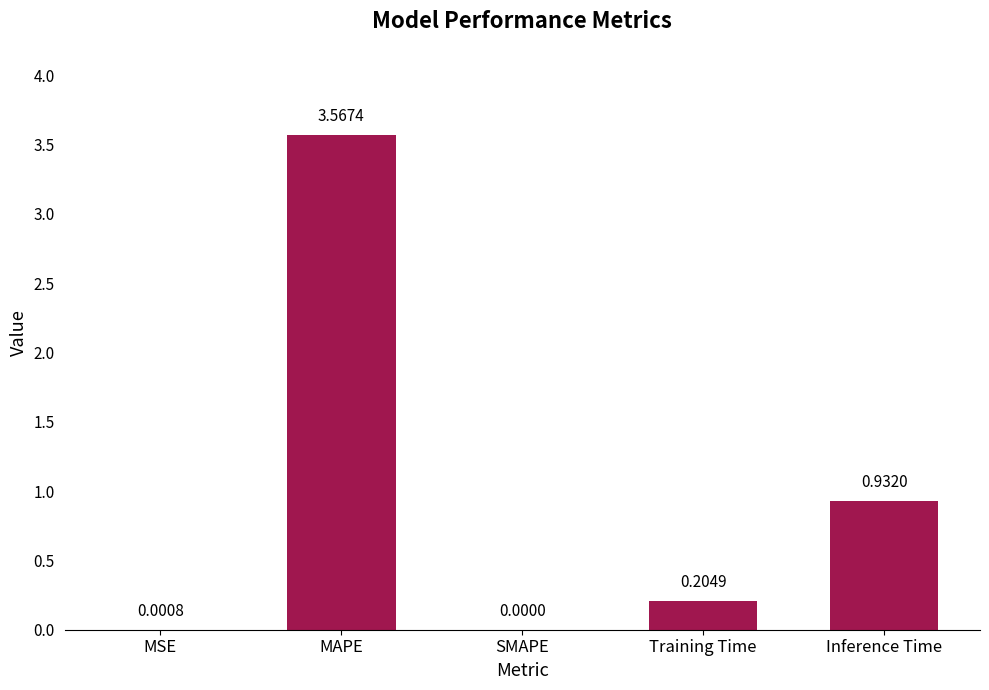

Which label corresponds to the largest value in the chart?

MAPE